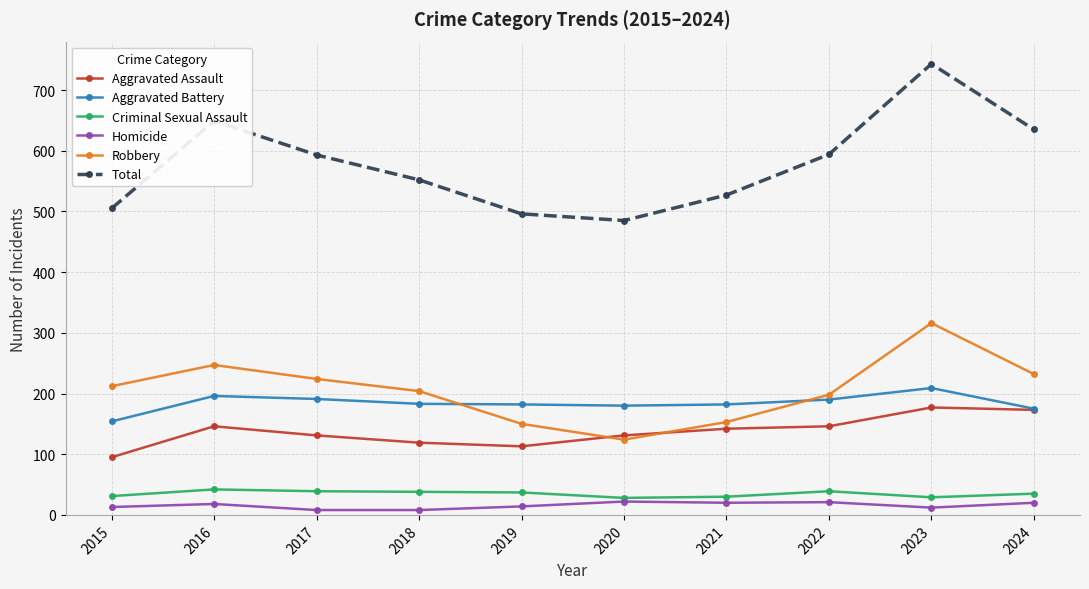

True or false: Criminal Sexual Assault has more than 0 points higher than both neighbors.

True